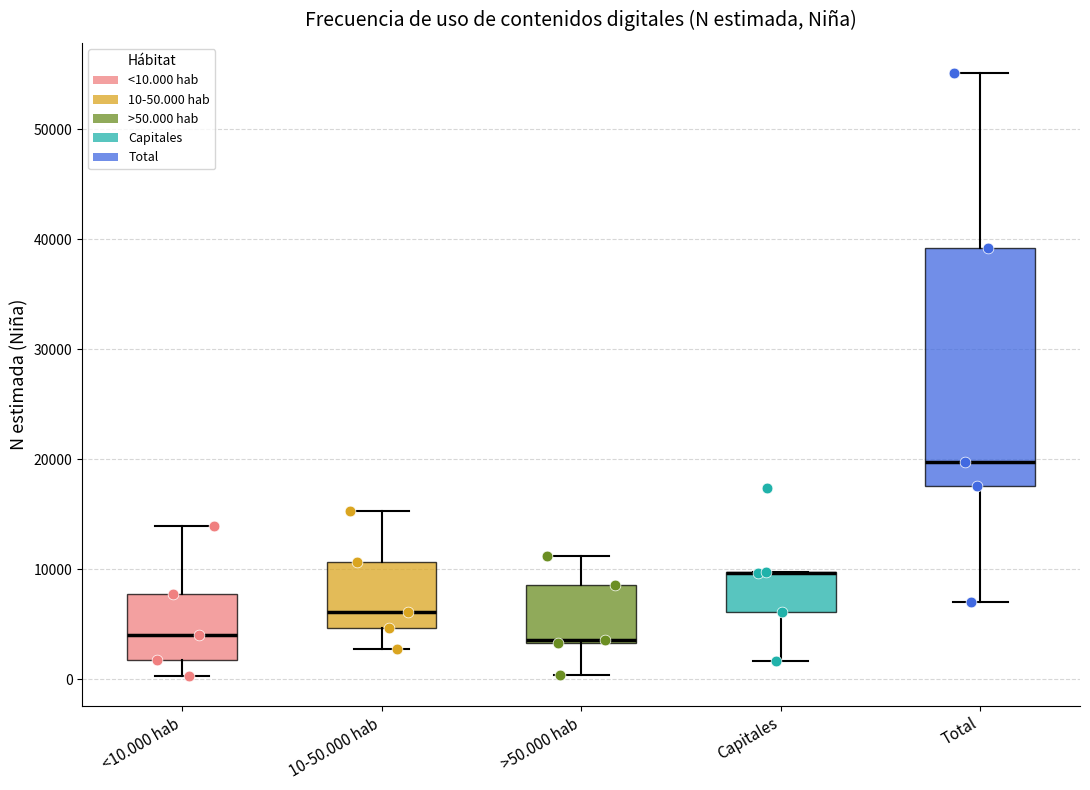

Reading left to right, transcribe this box plot: for each box, give where its median line is, the range the box spans, and where its two whiskers end, as read against the y-axis. The values are not printed on the chart, so give them approximately, as read against the axis.

<10.000 hab: median 4000, box 2000 to 8000, whiskers 0 to 14000
10-50.000 hab: median 6000, box 5000 to 11000, whiskers 3000 to 15000
>50.000 hab: median 4000, box 3000 to 9000, whiskers 0 to 11000
Capitales: median 10000 (drawn on the box's upper edge), box 6000 to 10000, whiskers 2000 to 10000
Total: median 20000, box 18000 to 39000, whiskers 7000 to 55000